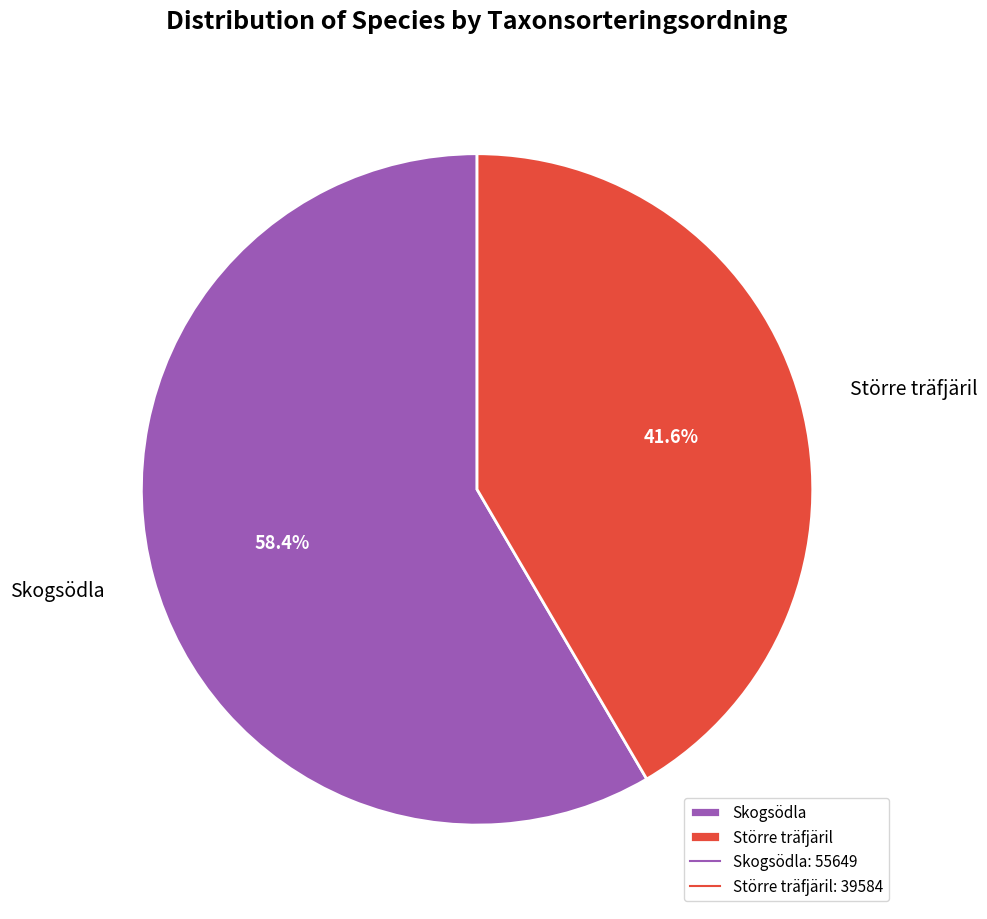

To the nearest percent, what is the average slice percentage?

50%